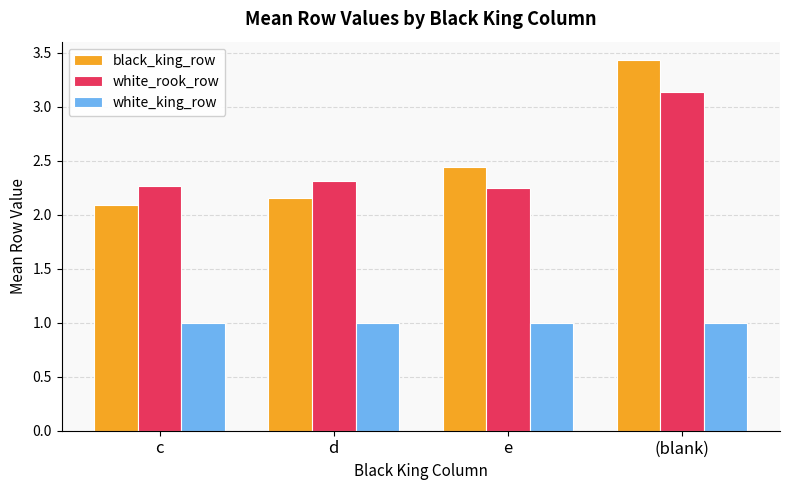

Is the value of white_rook_row at d greater than the value of black_king_row at e?

No